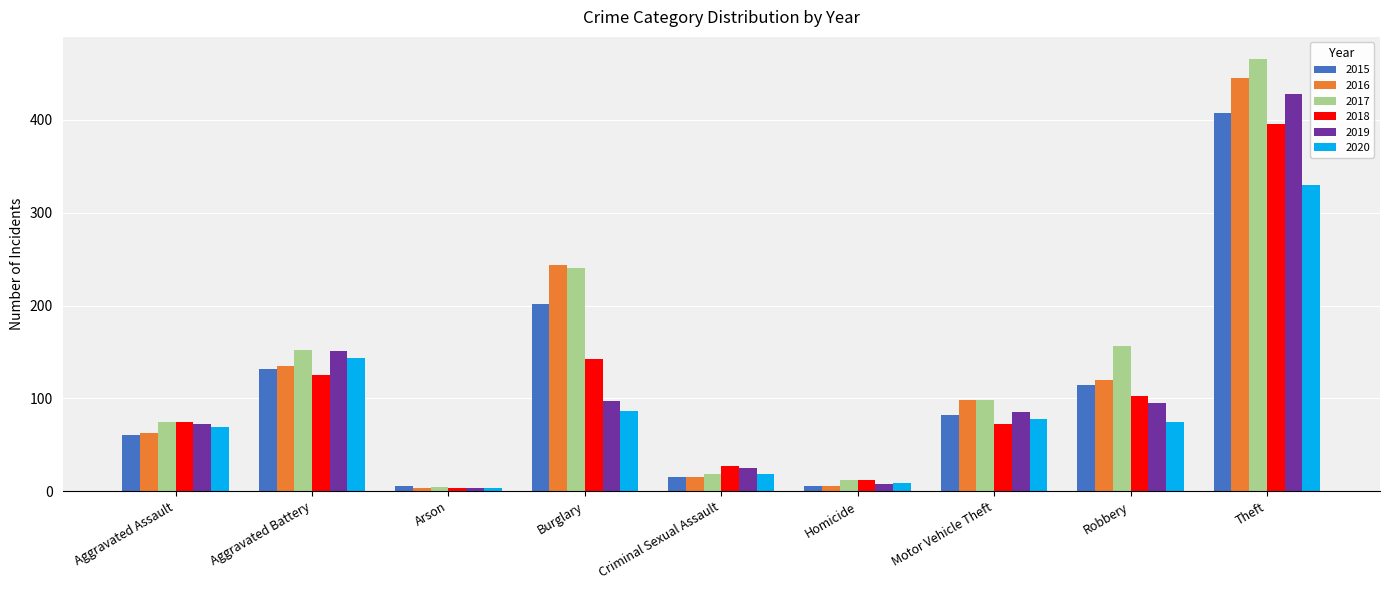

How many data points in 2016 are less than 98?

4